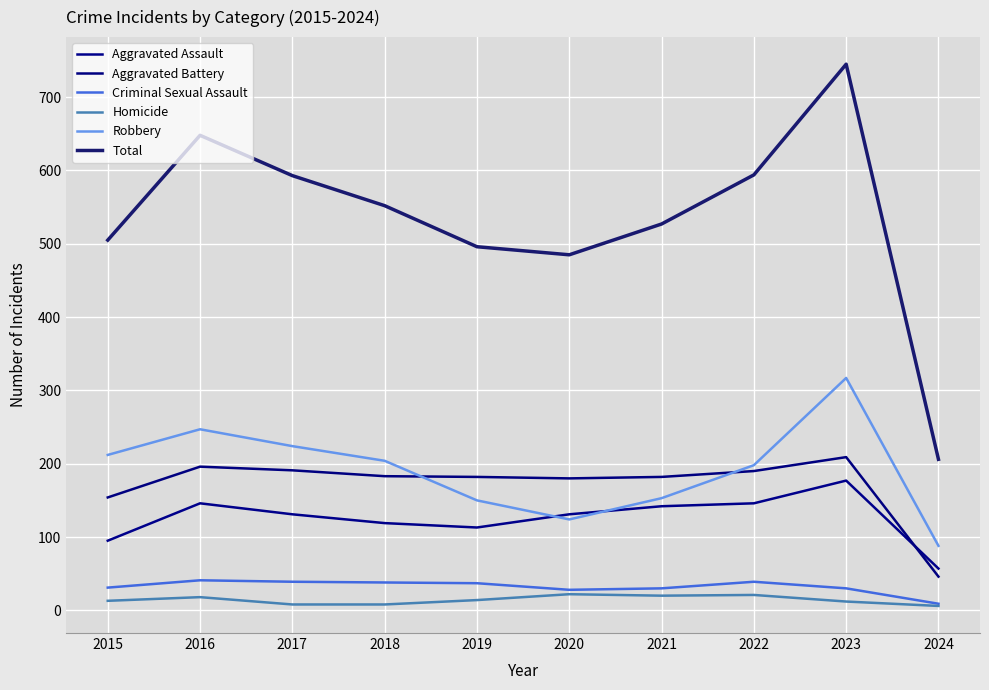

Rank the series at 2015 from lowest to highest value.

Homicide, Criminal Sexual Assault, Aggravated Assault, Aggravated Battery, Robbery, Total